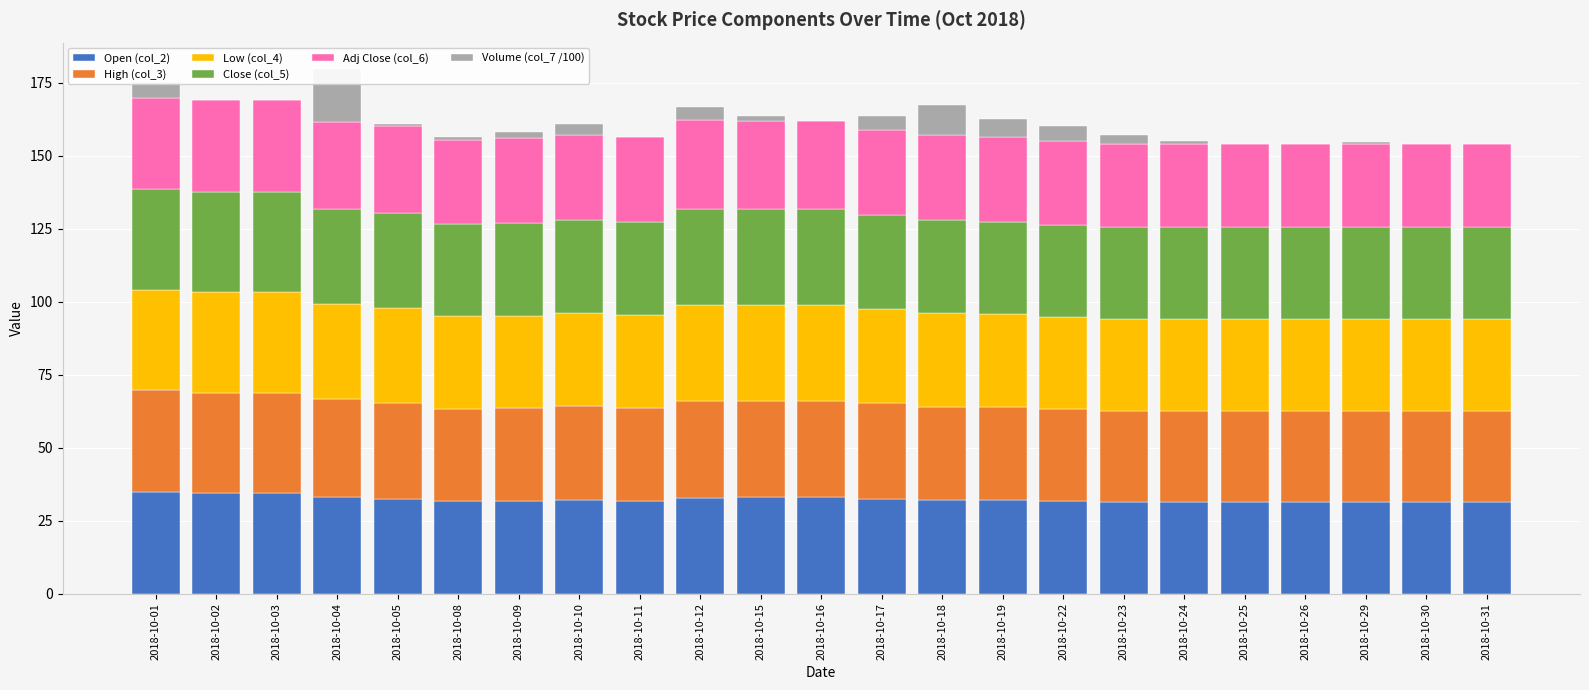

What is the maximum value for Volume (col_7 /100)?

18.2